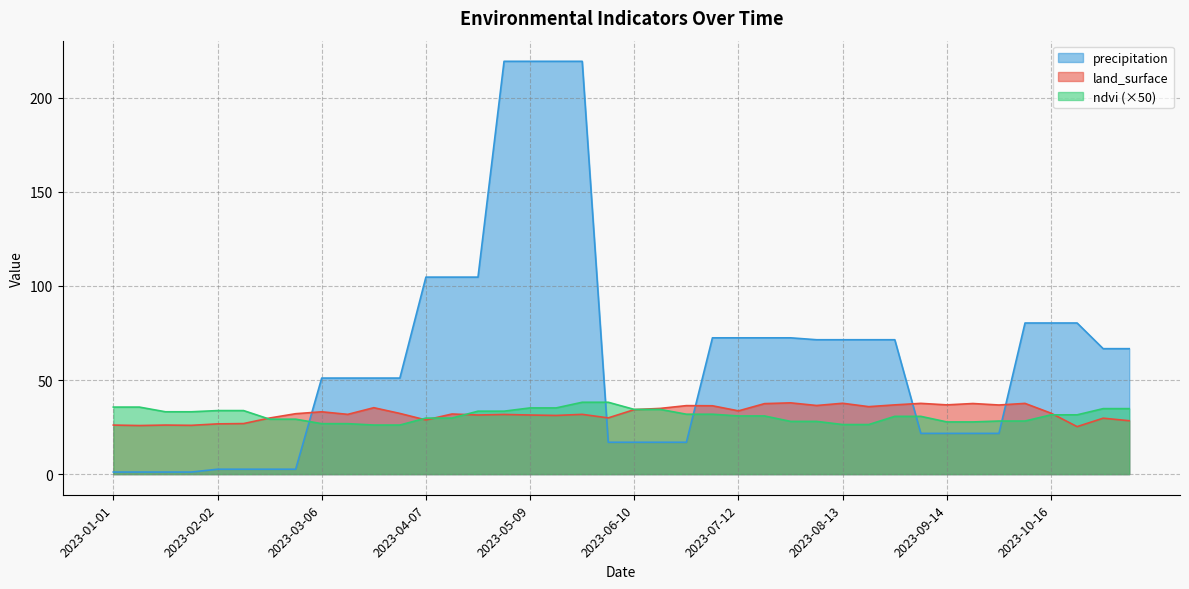

True or false: land_surface has a value of 58.5 at 2023-03-06.

False